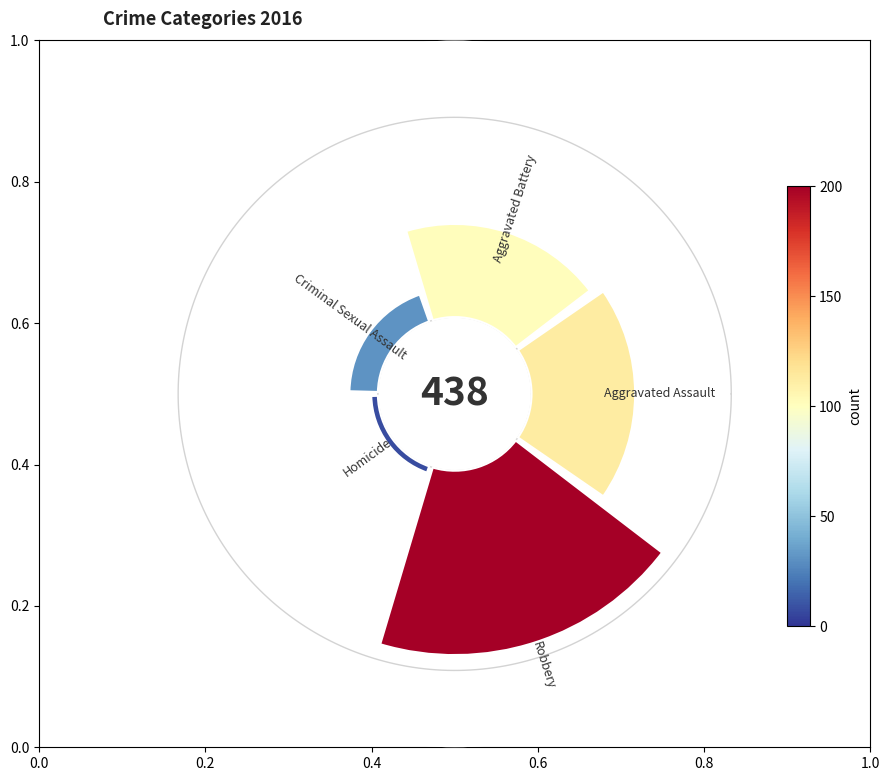

Is there a majority slice in this chart?

No